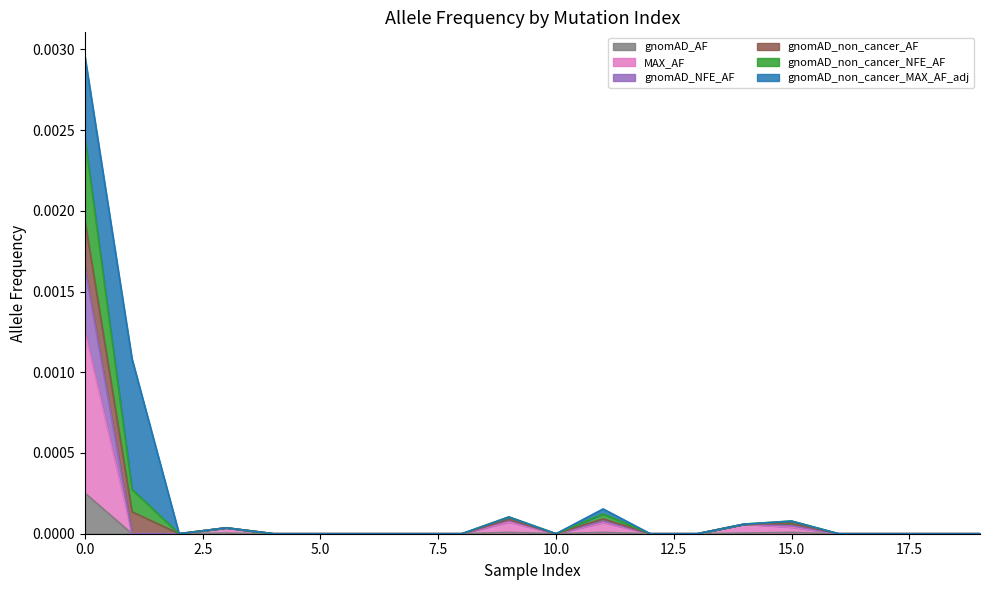

At how many categories does at least one series exceed 0?

7